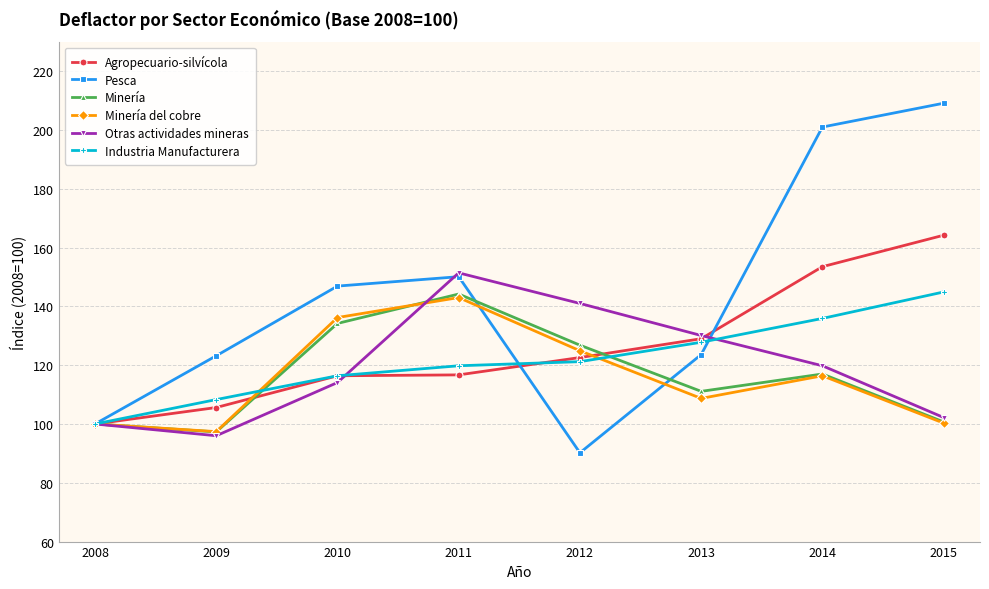

True or false: Agropecuario-silvícola has a value of 164.2 at 2015.

True